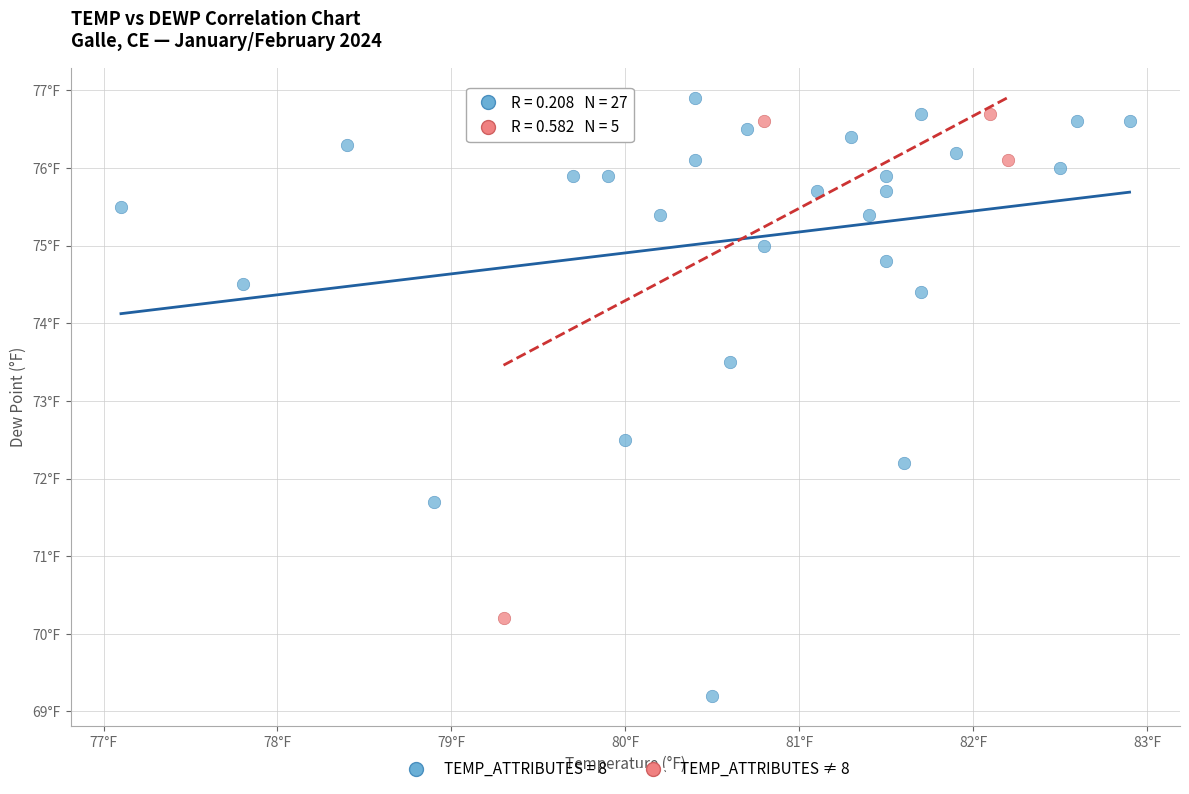

What are all the series names shown in the legend?

TEMP_ATTRIBUTES = 8, TEMP_ATTRIBUTES ≠ 8